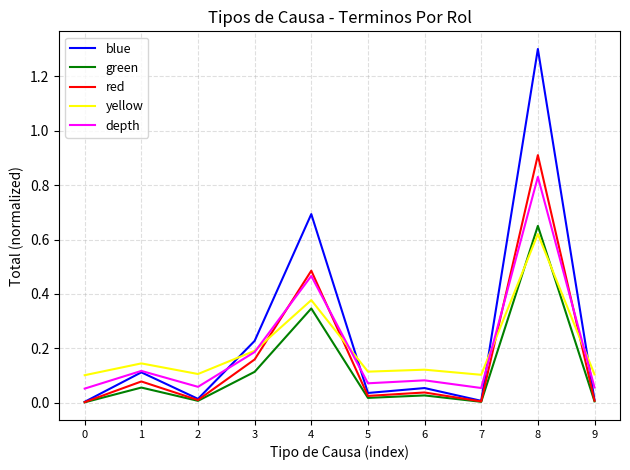

True or false: blue has a value of 0.1 at 1.

True